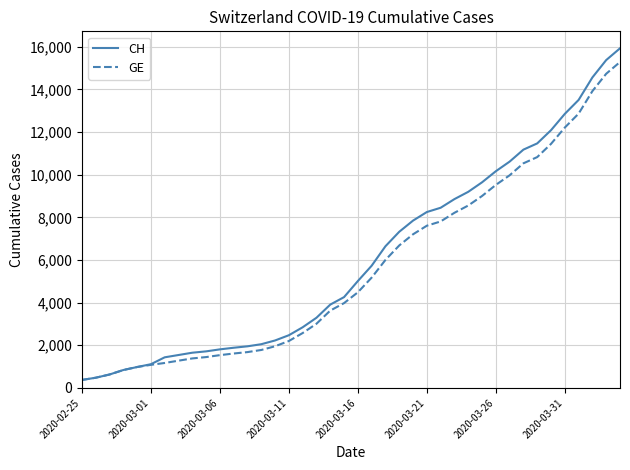

What is the highest value of the CH series?

15926